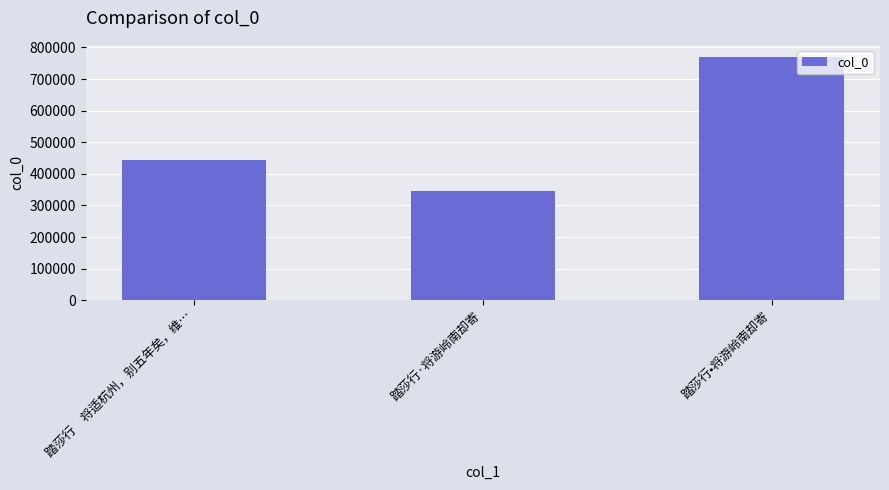

How many data points does each series have?

3